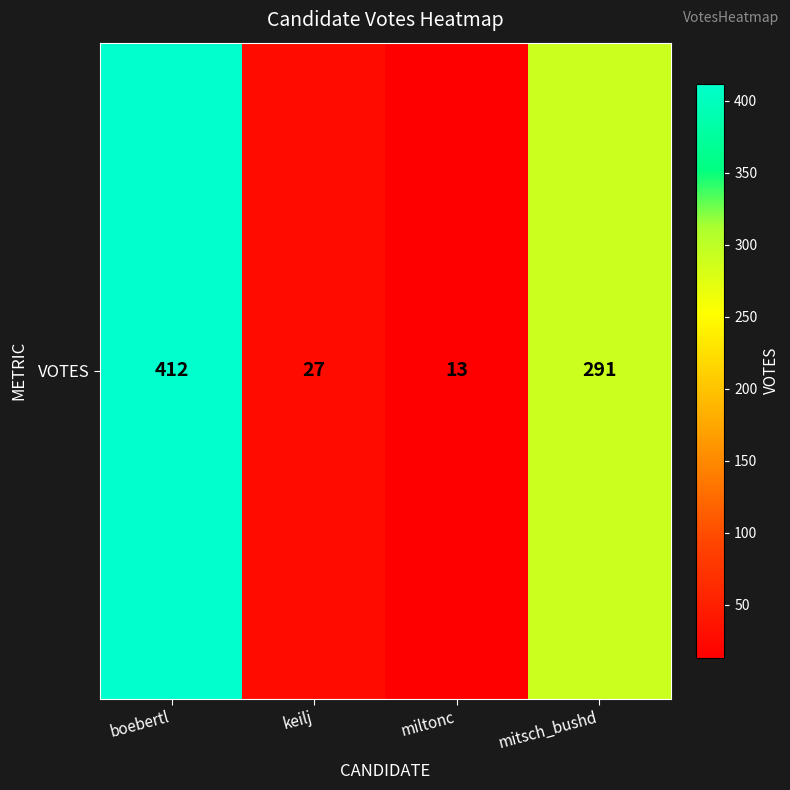

True or false: the data shows 4 at miltonc.

False